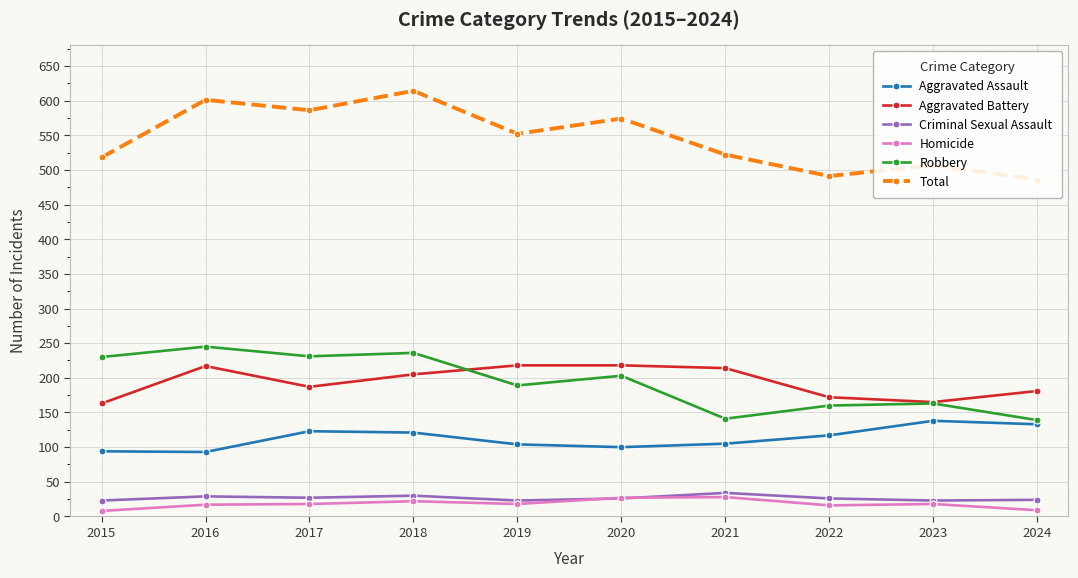

What is the maximum value for Aggravated Assault?

138